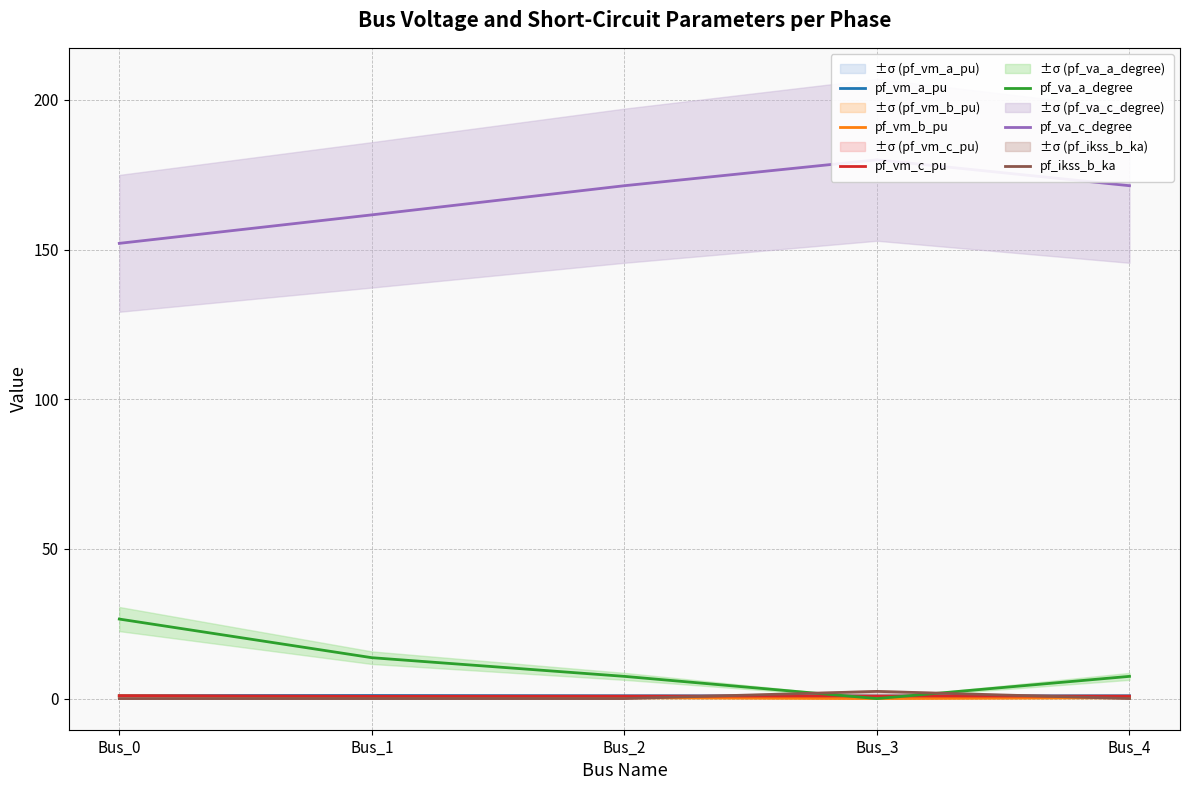

Reading left to right, list all the values displayed in this chart.

pf_vm_a_pu: Bus_0=1.0	Bus_1=1.0	Bus_2=0.9	Bus_3=0.9	Bus_4=0.9
pf_vm_b_pu: Bus_0=0.9	Bus_1=0.6	Bus_2=0.3	Bus_3=0.0	Bus_4=0.3
pf_vm_c_pu: Bus_0=1.0	Bus_1=0.8	Bus_2=0.8	Bus_3=0.9	Bus_4=0.8
pf_va_a_degree: Bus_0=26.6	Bus_1=13.7	Bus_2=7.4	Bus_3=0.0	Bus_4=7.4
pf_va_c_degree: Bus_0=152.1	Bus_1=161.6	Bus_2=171.3	Bus_3=180.0	Bus_4=171.3
pf_ikss_b_ka: Bus_0=0.0	Bus_1=0.0	Bus_2=0.0	Bus_3=2.4	Bus_4=0.0